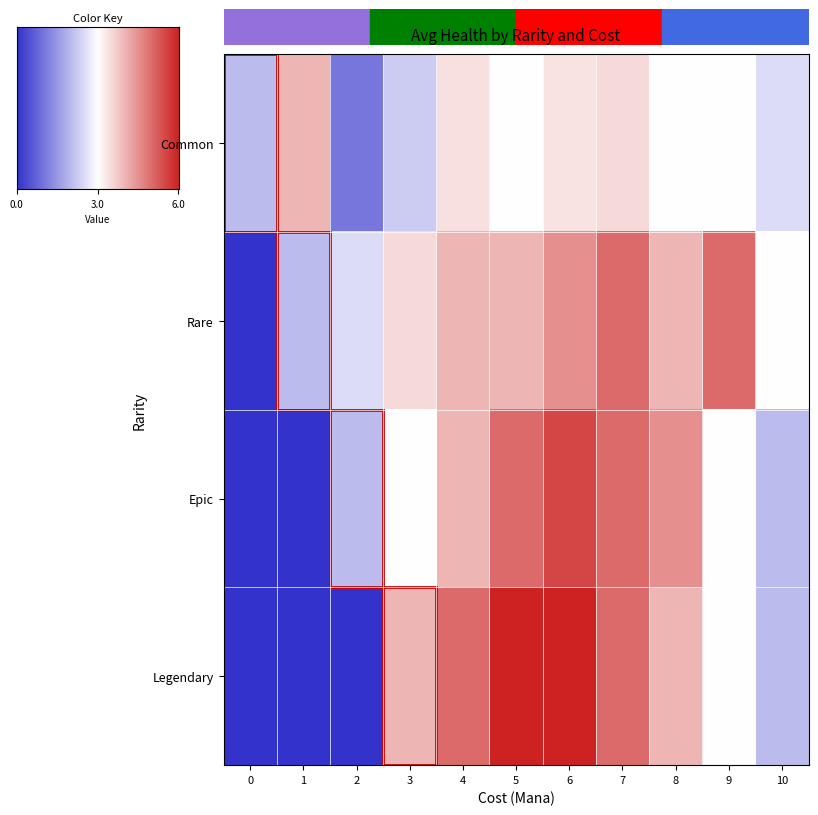

List the series in order of their peak value, highest first.

row_3, row_2, row_1, row_0